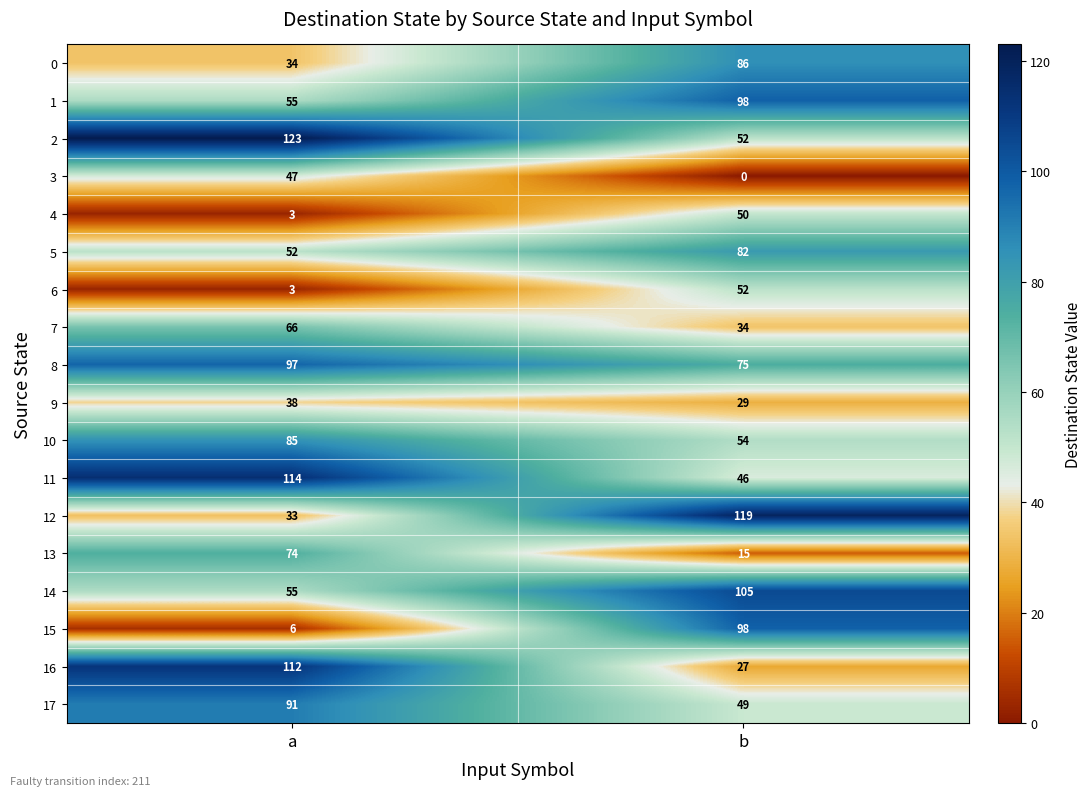

Which series has the widest spread of values?

15